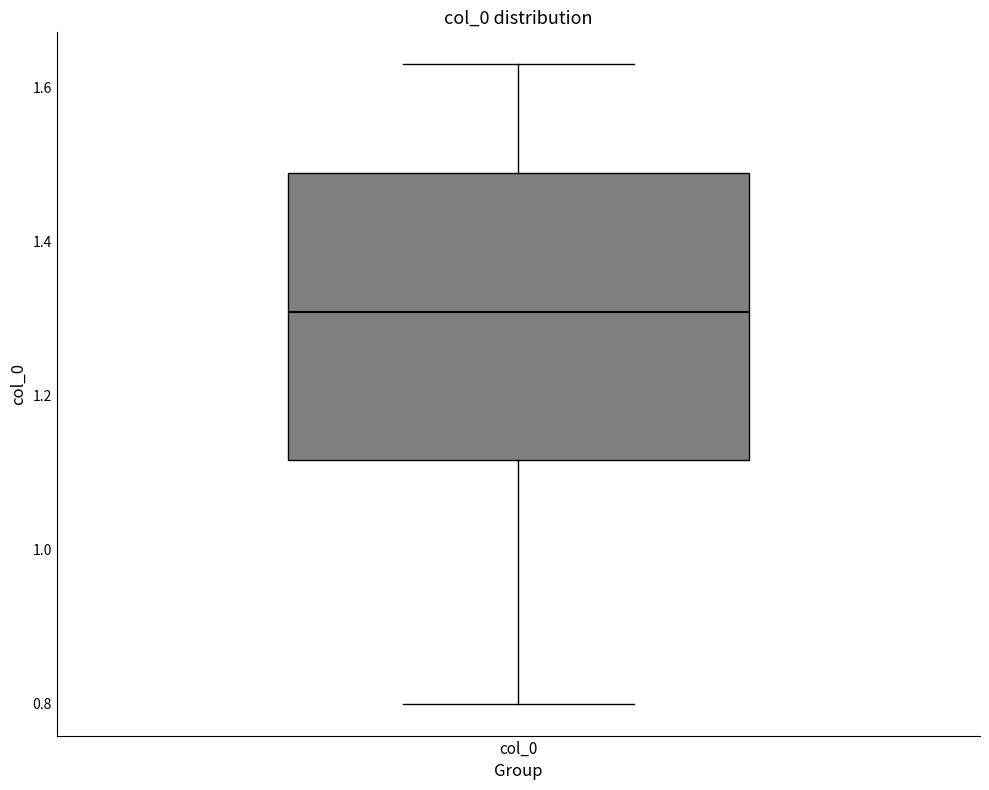

Where does the upper whisker of the box for col_0 end on the y-axis? The values are not printed on the chart, so give them approximately, as read against the axis.

1.62